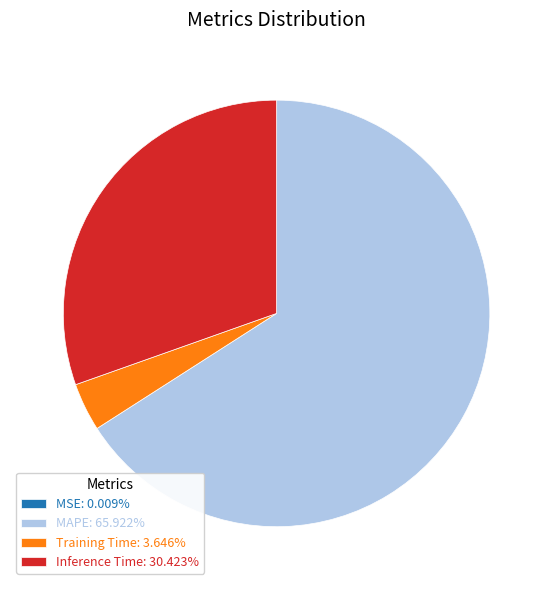

Approximately how many times larger is the value at Inference Time: 30.423% compared to MAPE: 65.922%?

0.5